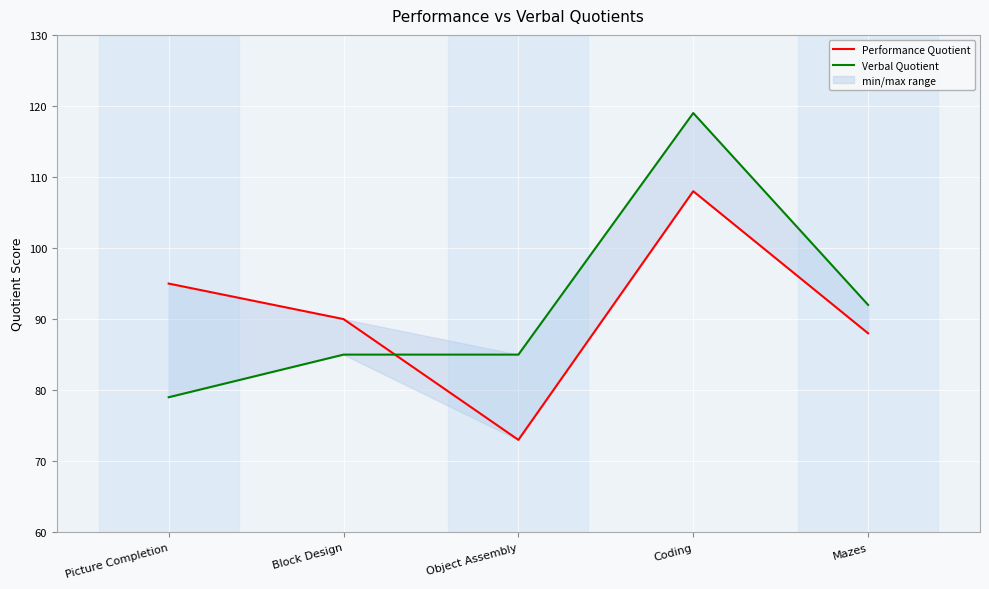

At which category is the sum across all series the highest?

Coding